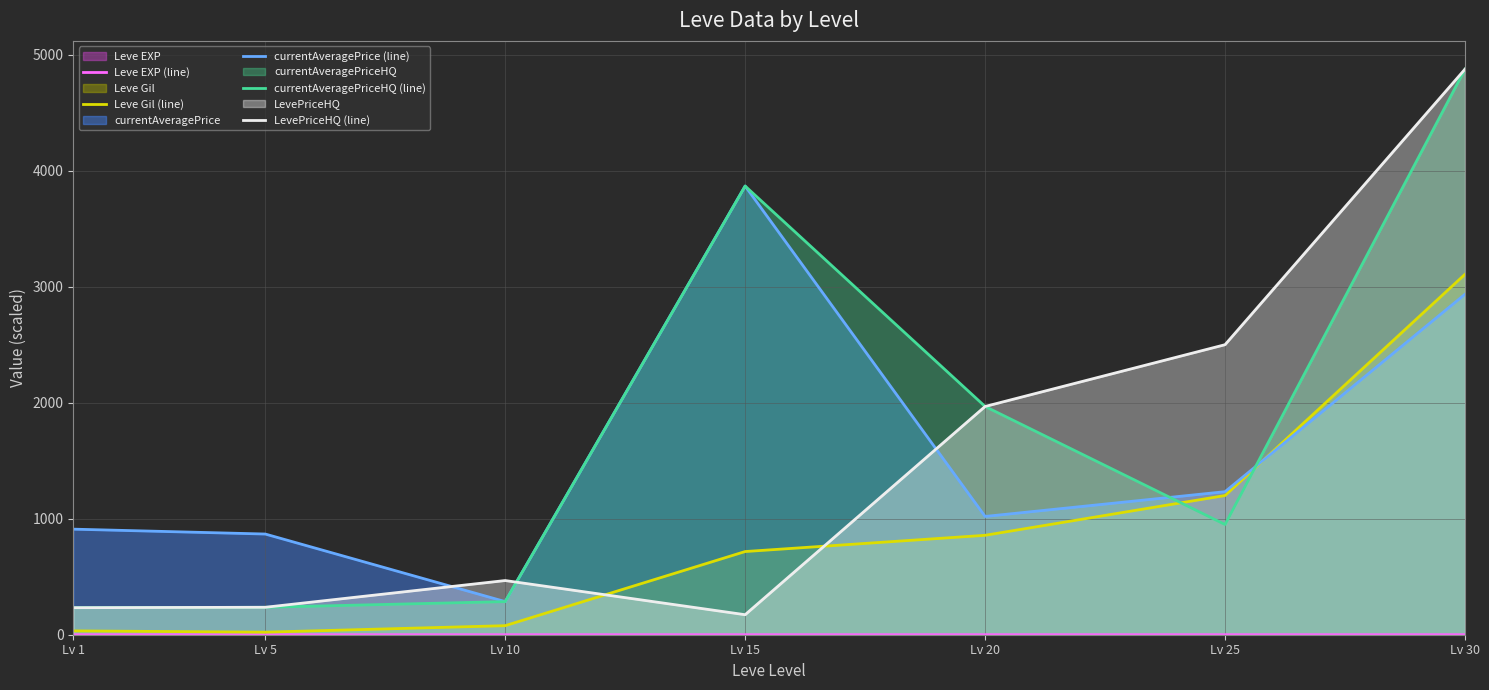

Is the value of currentAveragePrice (line) at Lv 15 greater than the value of currentAveragePriceHQ (line) at Lv 15?

No